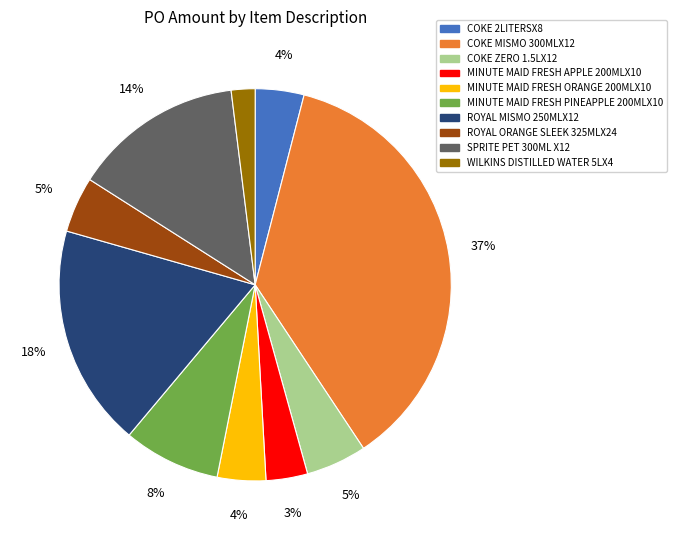

Is COKE ZERO 1.5LX12 the majority of the pie?

No